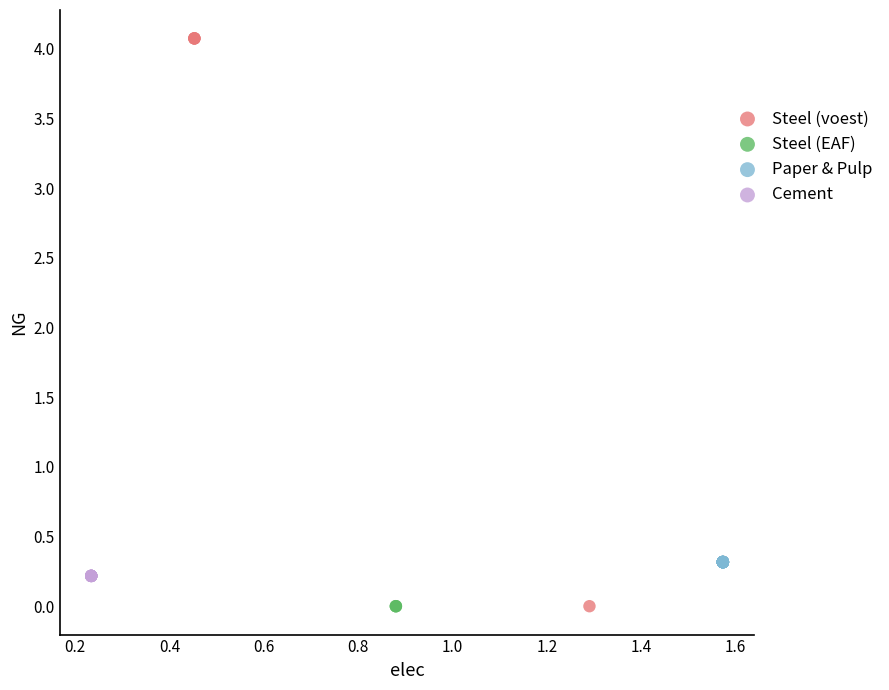

Which series reaches the maximum Y coordinate?

Steel (voest)